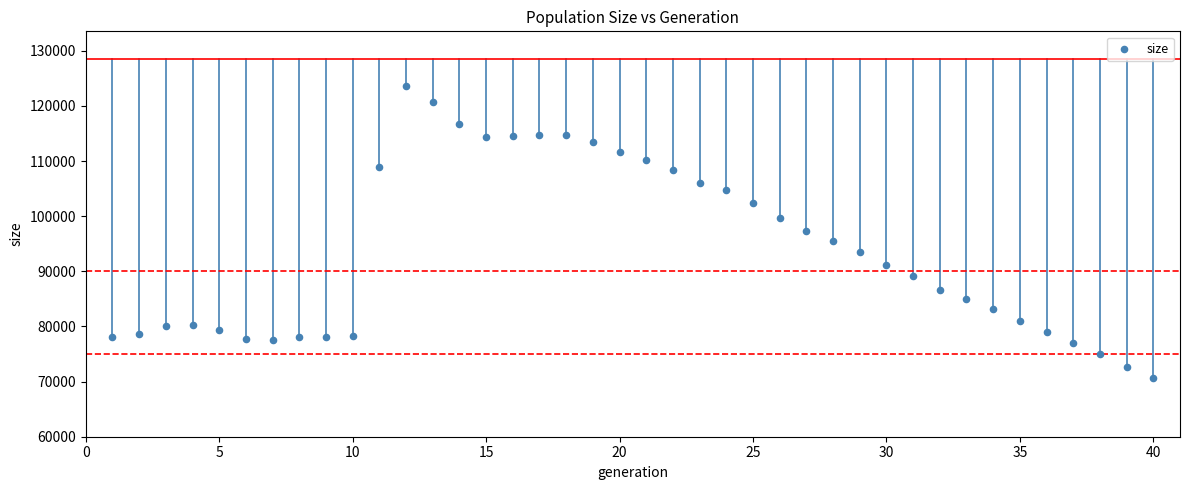

What is the range of Y values (max minus min)?

52962